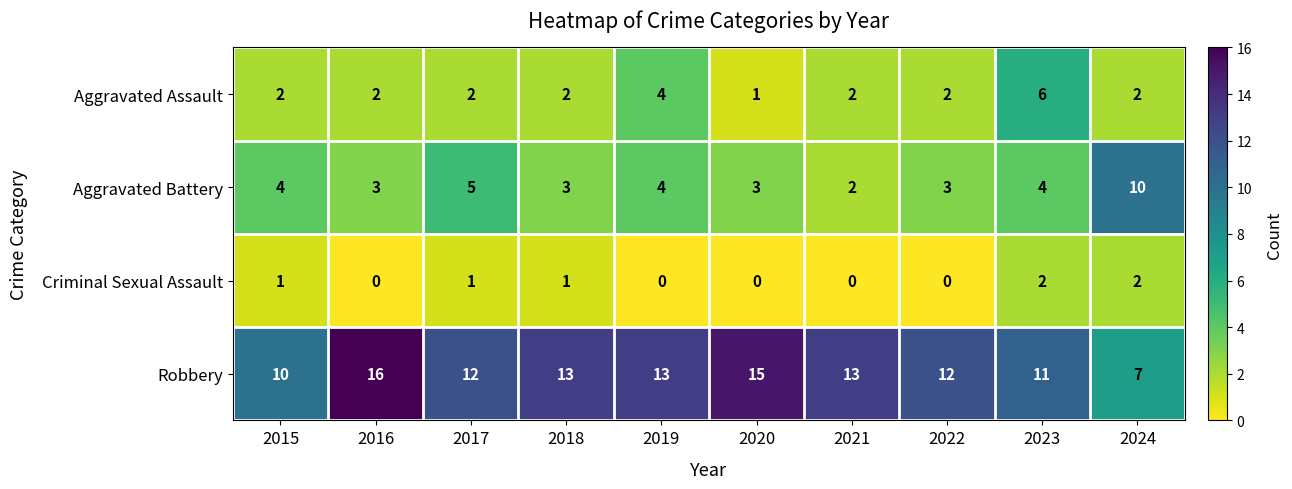

At 2016, list the series in order from largest to smallest.

Robbery, Aggravated Battery, Aggravated Assault, Criminal Sexual Assault